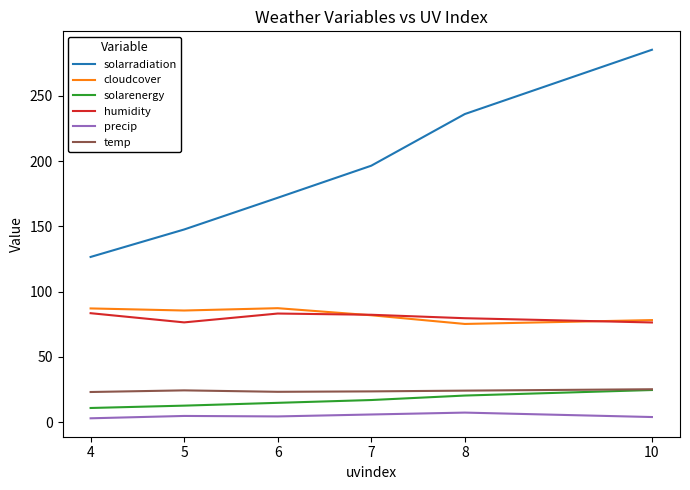

What is the smallest value displayed?

3.0